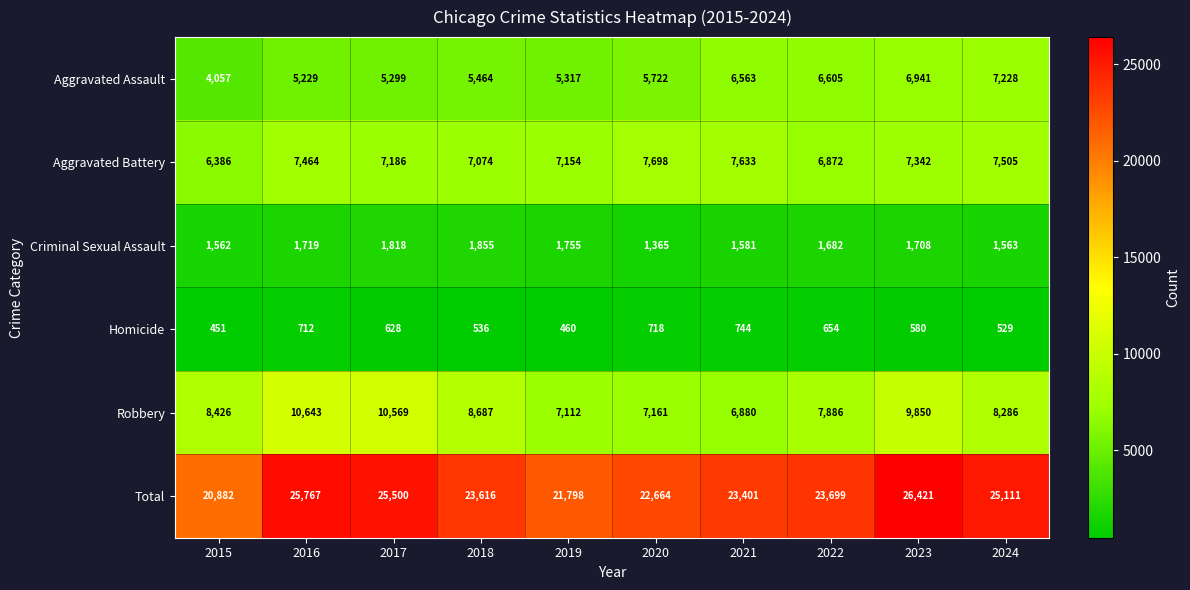

What is the minimum value for Aggravated Assault?

4057